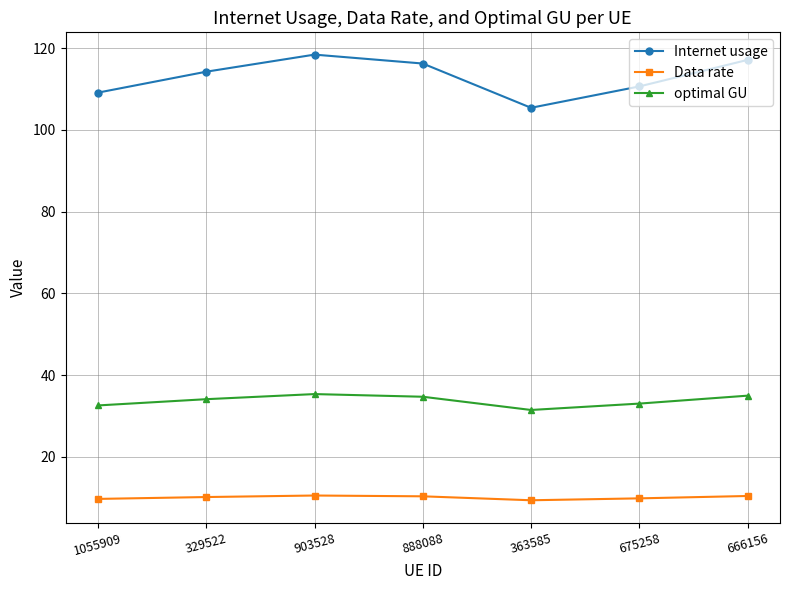

Rank the series by their maximum value, from highest to lowest.

Internet usage, optimal GU, Data rate